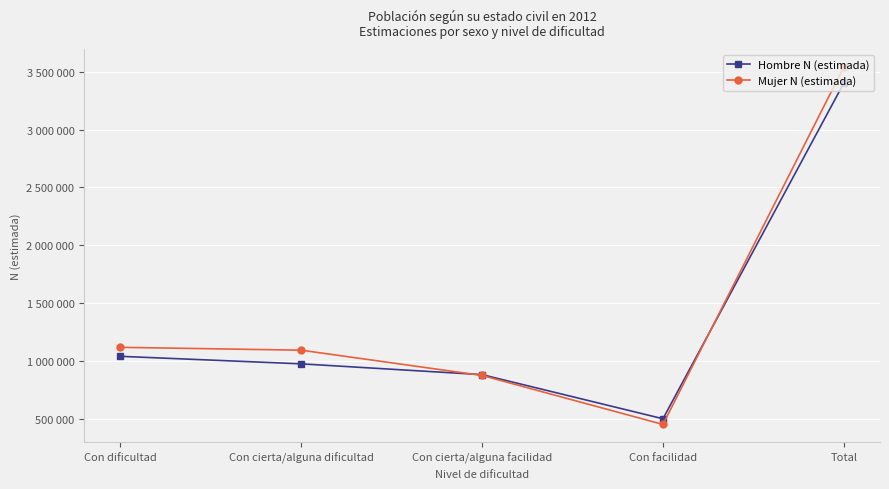

What are all the series names shown in the legend?

Hombre N (estimada), Mujer N (estimada)